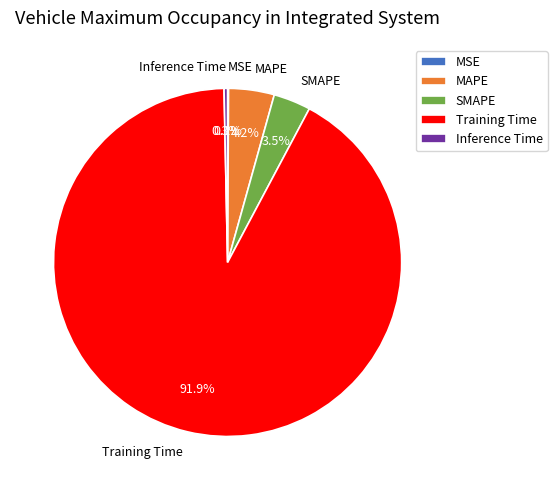

What percentage do SMAPE and MAPE together represent?

7.7%